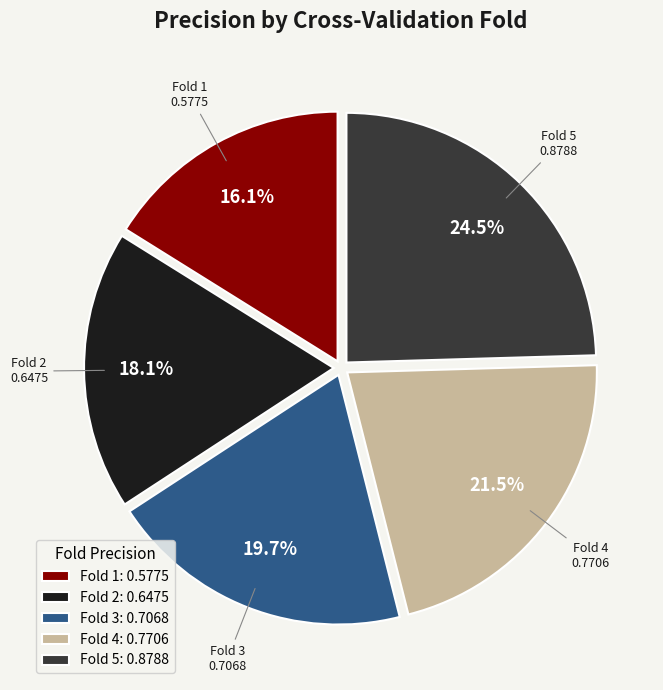

Between Fold 1 and Fold 5, which is larger?

Fold 5